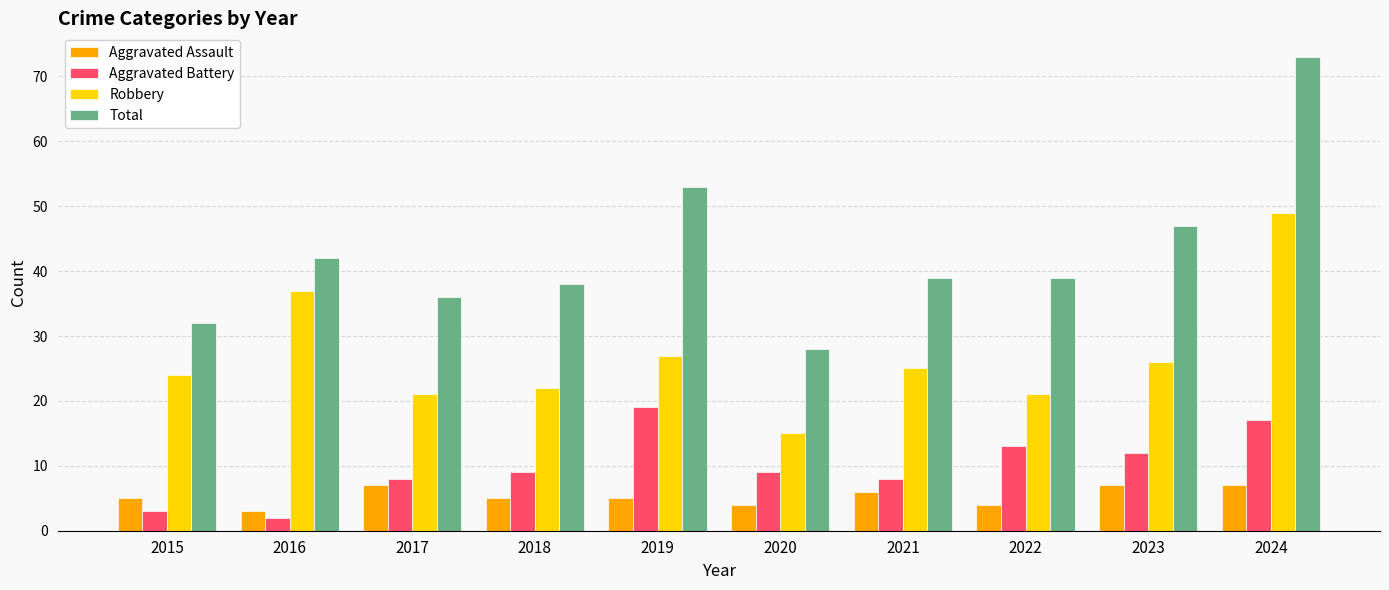

What is the sum of the Robbery values at 2019 and 2021?

52